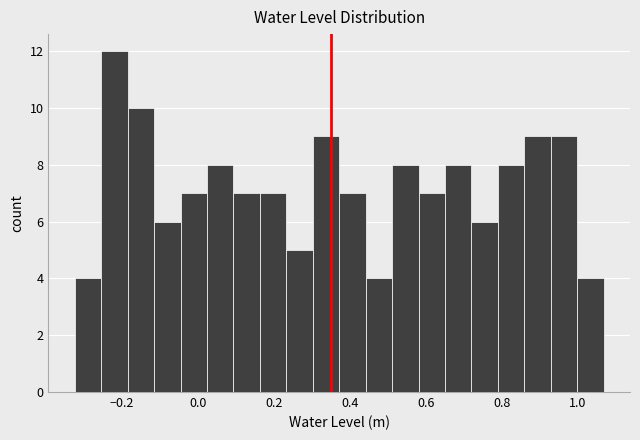

Read against the x-axis, roughly where is the centre of the tallest bar?

-0.22